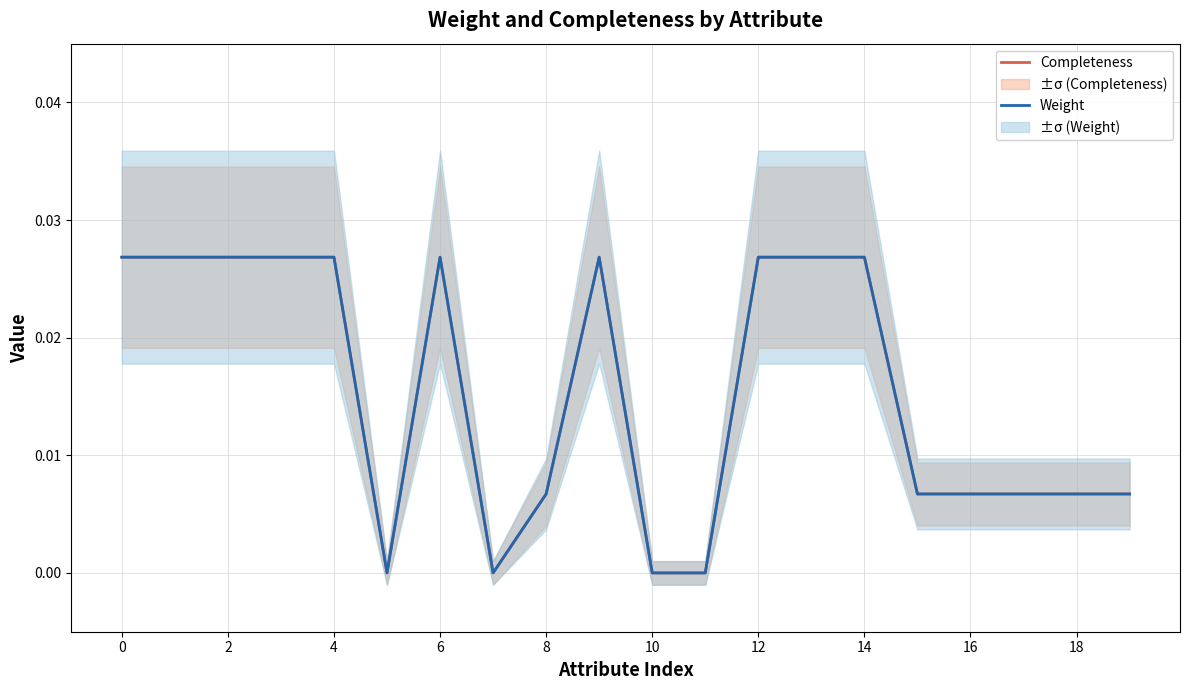

In Weight, how many points are lower than both neighbors (excluding endpoints)?

2